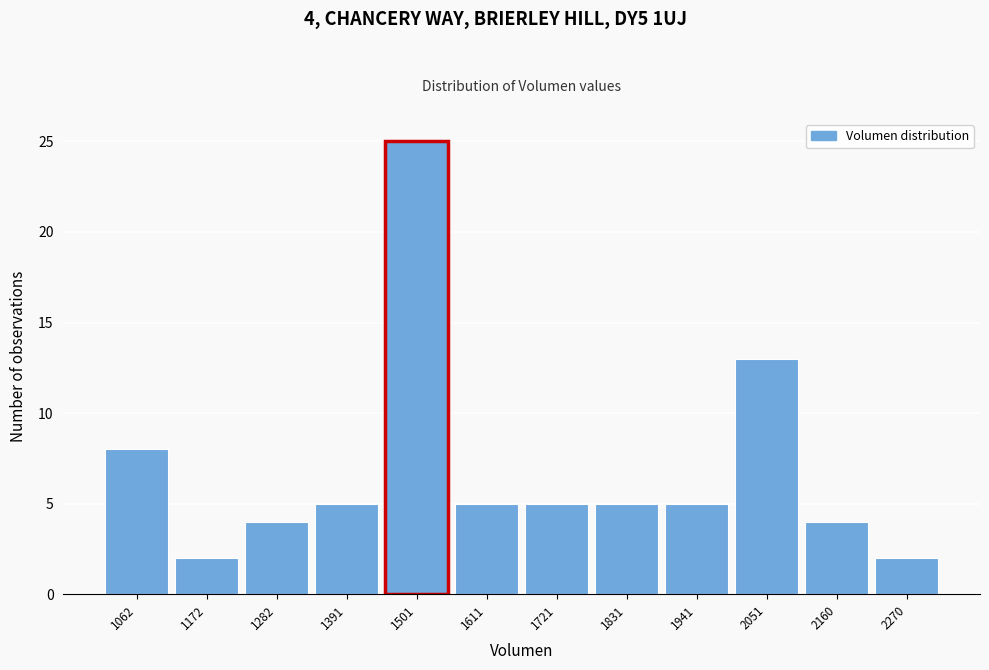

Reading left to right, list all the values displayed in this chart.

8	2	4	5	25	5	5	5	5	13	4	2